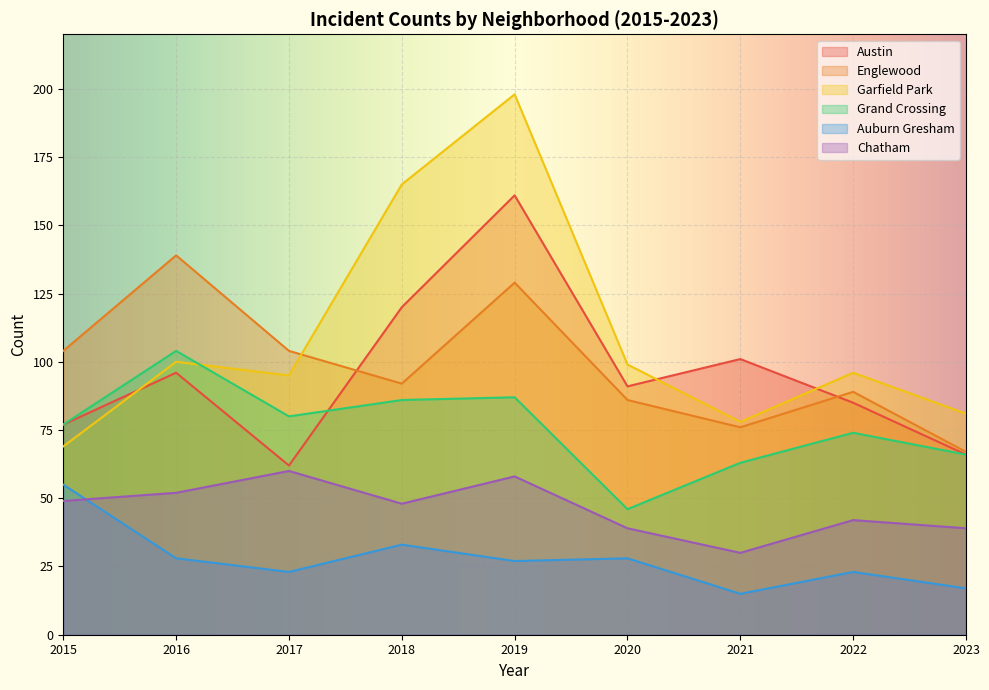

What is the maximum value shown in the chart?

198